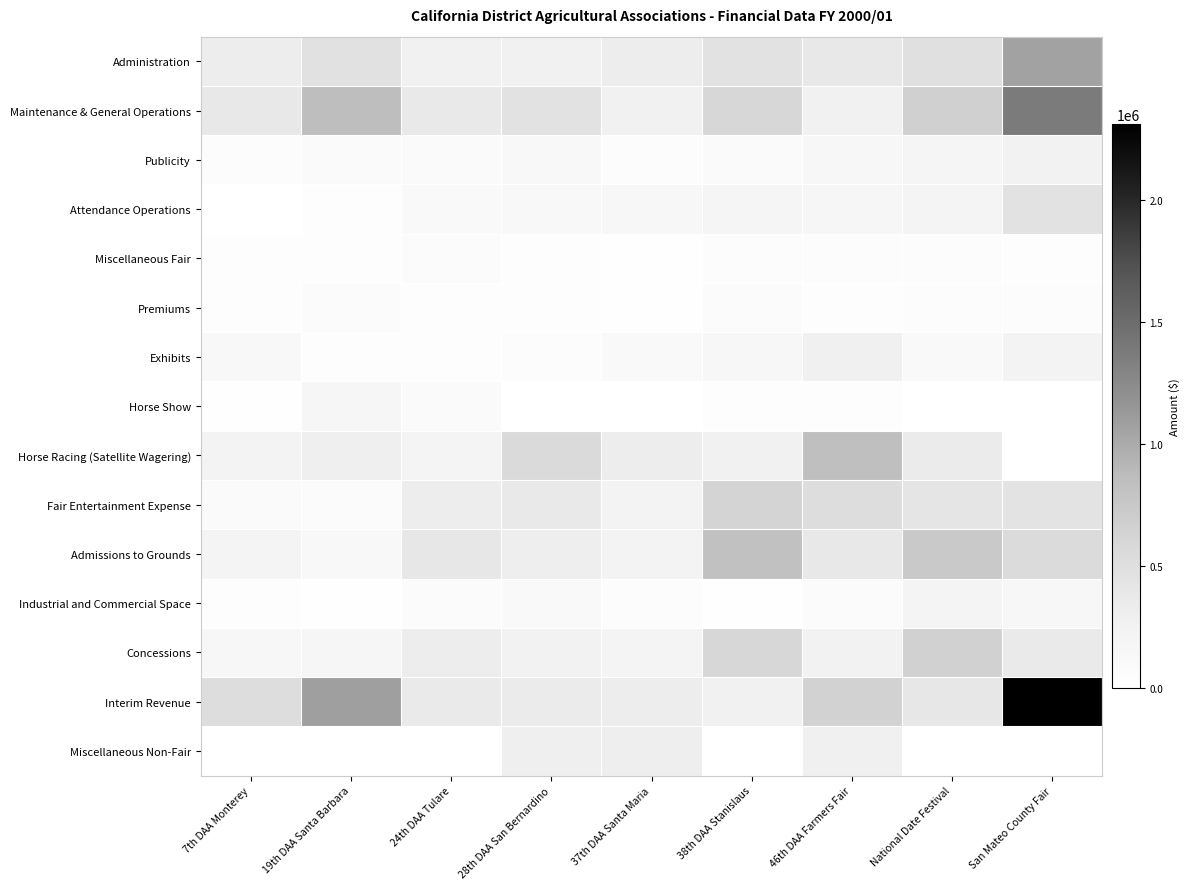

Reading left to right, list all the values displayed in this chart.

Administration: 7th DAA Monterey=317317	19th DAA Santa Barbara=474471	24th DAA Tulare=267370	28th DAA San Bernardino=268905	37th DAA Santa Maria=323876	38th DAA Stanislaus=452231	46th DAA Farmers Fair=385140	National Date Festival=494969	San Mateo County Fair=1059394
Maintenance & General Operations: 7th DAA Monterey=386598	19th DAA Santa Barbara=857485	24th DAA Tulare=376773	28th DAA San Bernardino=465277	37th DAA Santa Maria=267069	38th DAA Stanislaus=592258	46th DAA Farmers Fair=265655	National Date Festival=665818	San Mateo County Fair=1380733
Publicity: 7th DAA Monterey=48903	19th DAA Santa Barbara=90212	24th DAA Tulare=89792	28th DAA San Bernardino=118423	37th DAA Santa Maria=62424	38th DAA Stanislaus=93919	46th DAA Farmers Fair=154189	National Date Festival=184136	San Mateo County Fair=234868
Attendance Operations: 7th DAA Monterey=8084	19th DAA Santa Barbara=39103	24th DAA Tulare=110172	28th DAA San Bernardino=129068	37th DAA Santa Maria=142561	38th DAA Stanislaus=180732	46th DAA Farmers Fair=166686	National Date Festival=210571	San Mateo County Fair=467859
Miscellaneous Fair: 7th DAA Monterey=28867	19th DAA Santa Barbara=30050	24th DAA Tulare=71428	28th DAA San Bernardino=31345	37th DAA Santa Maria=9939	38th DAA Stanislaus=48243	46th DAA Farmers Fair=61603	National Date Festival=57581	San Mateo County Fair=32578
Premiums: 7th DAA Monterey=31194	19th DAA Santa Barbara=76132	24th DAA Tulare=35355	28th DAA San Bernardino=28313	37th DAA Santa Maria=9341	38th DAA Stanislaus=71415	46th DAA Farmers Fair=36909	National Date Festival=50454	San Mateo County Fair=46920
Exhibits: 7th DAA Monterey=127588	19th DAA Santa Barbara=43004	24th DAA Tulare=42473	28th DAA San Bernardino=47384	37th DAA Santa Maria=108970	38th DAA Stanislaus=160131	46th DAA Farmers Fair=271296	National Date Festival=108300	San Mateo County Fair=228470
Horse Show: 7th DAA Monterey=25995	19th DAA Santa Barbara=162619	24th DAA Tulare=89787	28th DAA San Bernardino=2152	37th DAA Santa Maria=0	38th DAA Stanislaus=31547	46th DAA Farmers Fair=34114	National Date Festival=0	San Mateo County Fair=0
Horse Racing (Satellite Wagering): 7th DAA Monterey=220271	19th DAA Santa Barbara=299308	24th DAA Tulare=213094	28th DAA San Bernardino=553447	37th DAA Santa Maria=328332	38th DAA Stanislaus=265569	46th DAA Farmers Fair=846831	National Date Festival=352017	San Mateo County Fair=0
Fair Entertainment Expense: 7th DAA Monterey=94076	19th DAA Santa Barbara=69939	24th DAA Tulare=317407	28th DAA San Bernardino=377852	37th DAA Santa Maria=223032	38th DAA Stanislaus=627796	46th DAA Farmers Fair=518158	National Date Festival=418359	San Mateo County Fair=446978
Admissions to Grounds: 7th DAA Monterey=212373	19th DAA Santa Barbara=131734	24th DAA Tulare=401299	28th DAA San Bernardino=313845	37th DAA Santa Maria=220430	38th DAA Stanislaus=828843	46th DAA Farmers Fair=385476	National Date Festival=738499	San Mateo County Fair=546119
Industrial and Commercial Space: 7th DAA Monterey=43305	19th DAA Santa Barbara=14965	24th DAA Tulare=76369	28th DAA San Bernardino=115027	37th DAA Santa Maria=62071	38th DAA Stanislaus=24785	46th DAA Farmers Fair=79987	National Date Festival=213935	San Mateo County Fair=148201
Concessions: 7th DAA Monterey=140223	19th DAA Santa Barbara=169509	24th DAA Tulare=320027	28th DAA San Bernardino=238536	37th DAA Santa Maria=215152	38th DAA Stanislaus=590196	46th DAA Farmers Fair=244259	National Date Festival=654725	San Mateo County Fair=368661
Interim Revenue: 7th DAA Monterey=523252	19th DAA Santa Barbara=1087006	24th DAA Tulare=356386	28th DAA San Bernardino=352046	37th DAA Santa Maria=323281	38th DAA Stanislaus=263157	46th DAA Farmers Fair=647778	National Date Festival=401023	San Mateo County Fair=2311332
Miscellaneous Non-Fair: 7th DAA Monterey=0	19th DAA Santa Barbara=0	24th DAA Tulare=0	28th DAA San Bernardino=300426	37th DAA Santa Maria=315273	38th DAA Stanislaus=0	46th DAA Farmers Fair=275107	National Date Festival=0	San Mateo County Fair=0